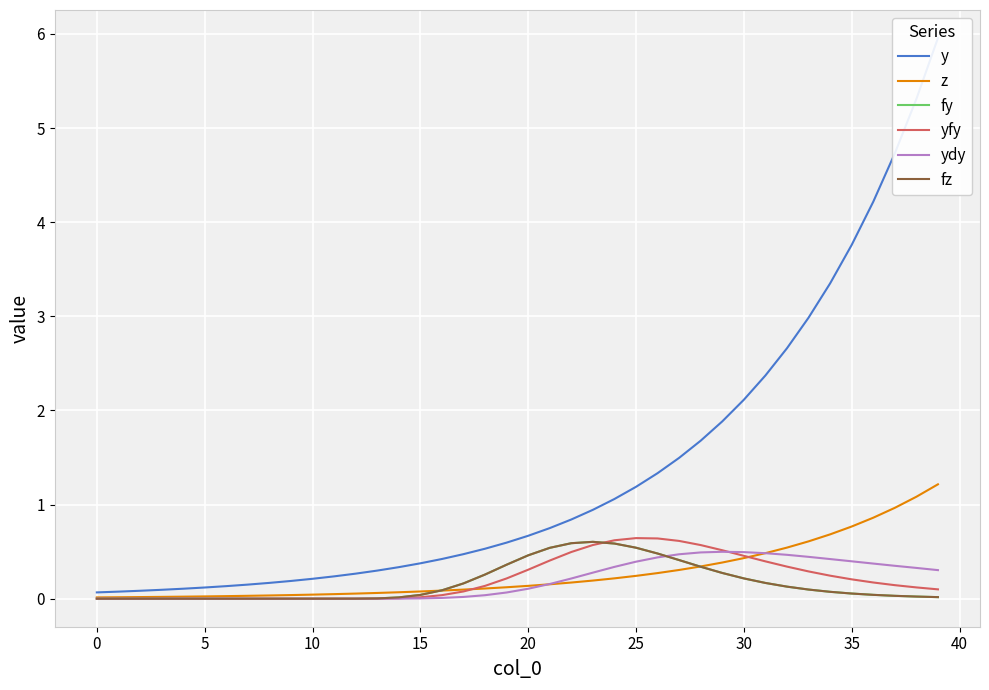

What is the label of the 13th point from the left?

12